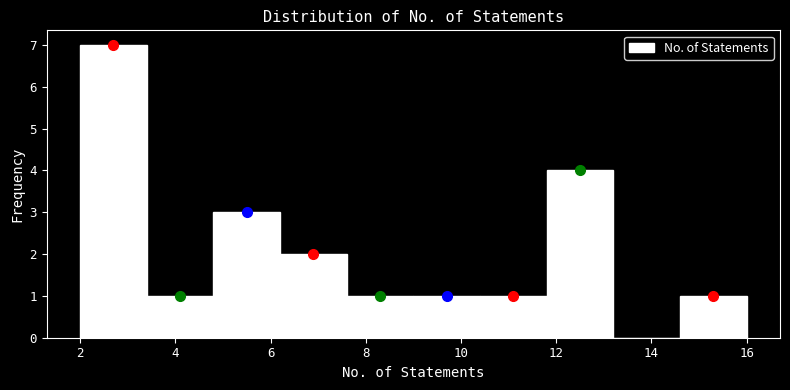

Reading left to right, list every bar in this chart as the range it spans on the x-axis followed by its height. The values are not printed on the chart, so give them approximately, as read against the axis.

2.0 to 3.4: 7
3.4 to 4.8: 1
4.8 to 6.2: 3
6.2 to 7.6: 2
7.6 to 9.0: 1
9.0 to 10.4: 1
10.4 to 11.8: 1
11.8 to 13.2: 4
13.2 to 14.6: 0
14.6 to 16.0: 1